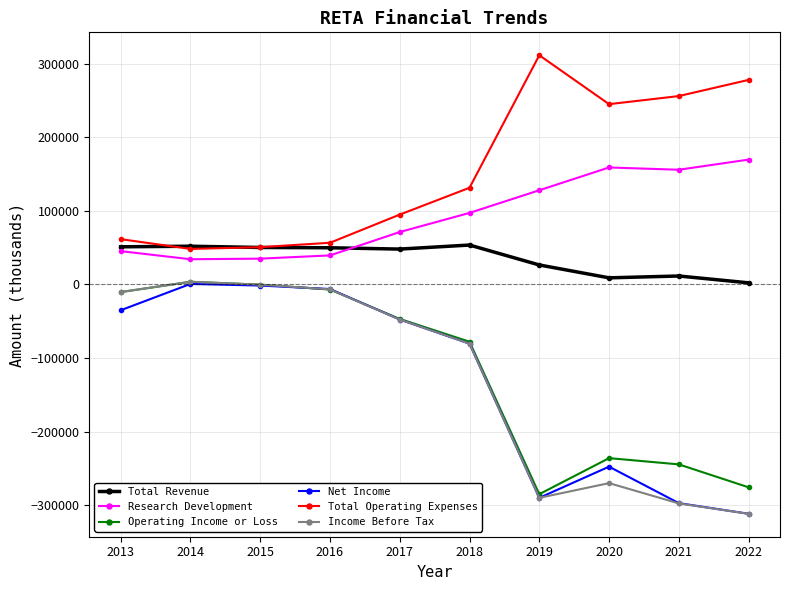

Which series has the largest total across all categories?

Total Operating Expenses